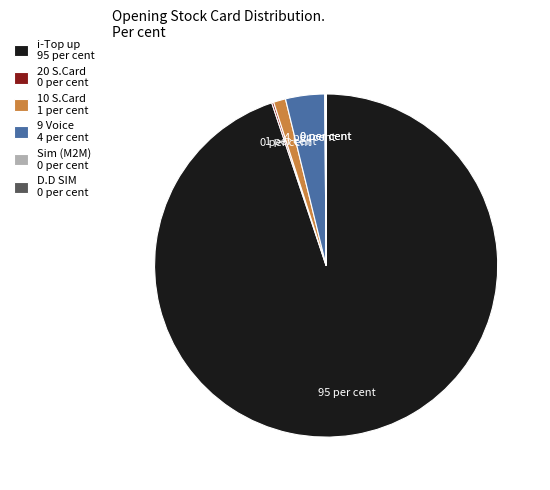

Is there a majority slice in this chart?

Yes